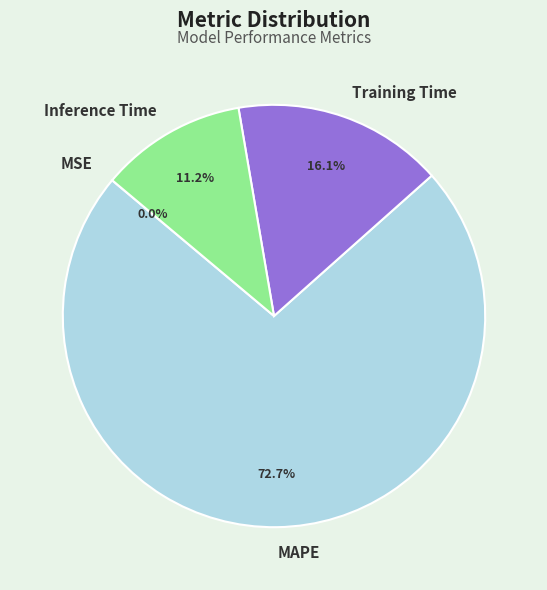

To the nearest percent, what portion does Training Time represent?

16%